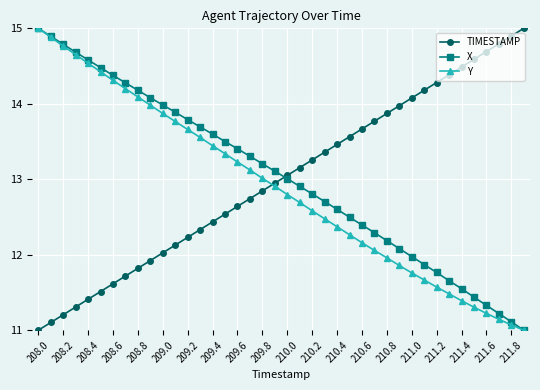

What is the minimum value shown in the chart?

11.0